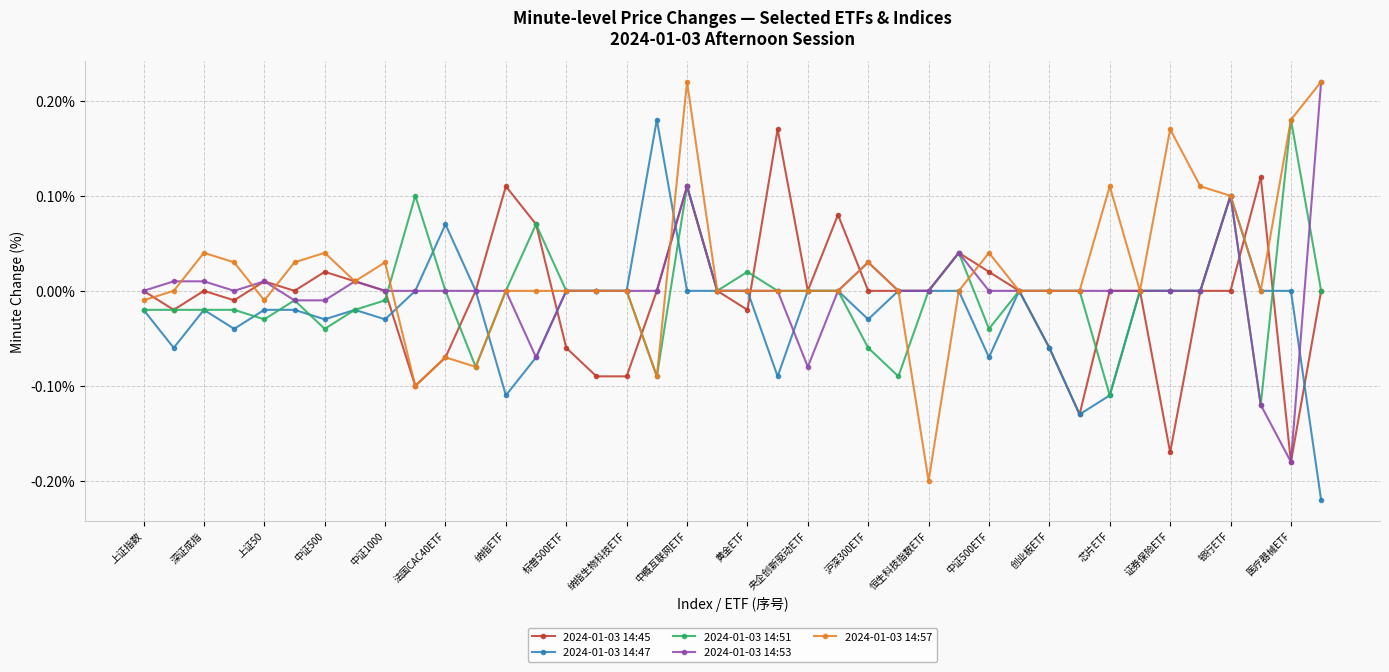

Which series has the widest spread of values?

2024-01-03 14:57